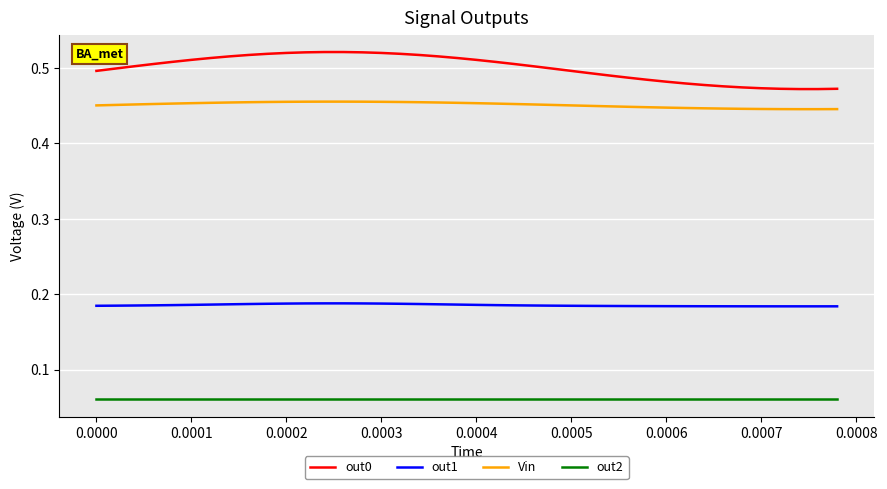

At how many categories does at least one series exceed 0?

40